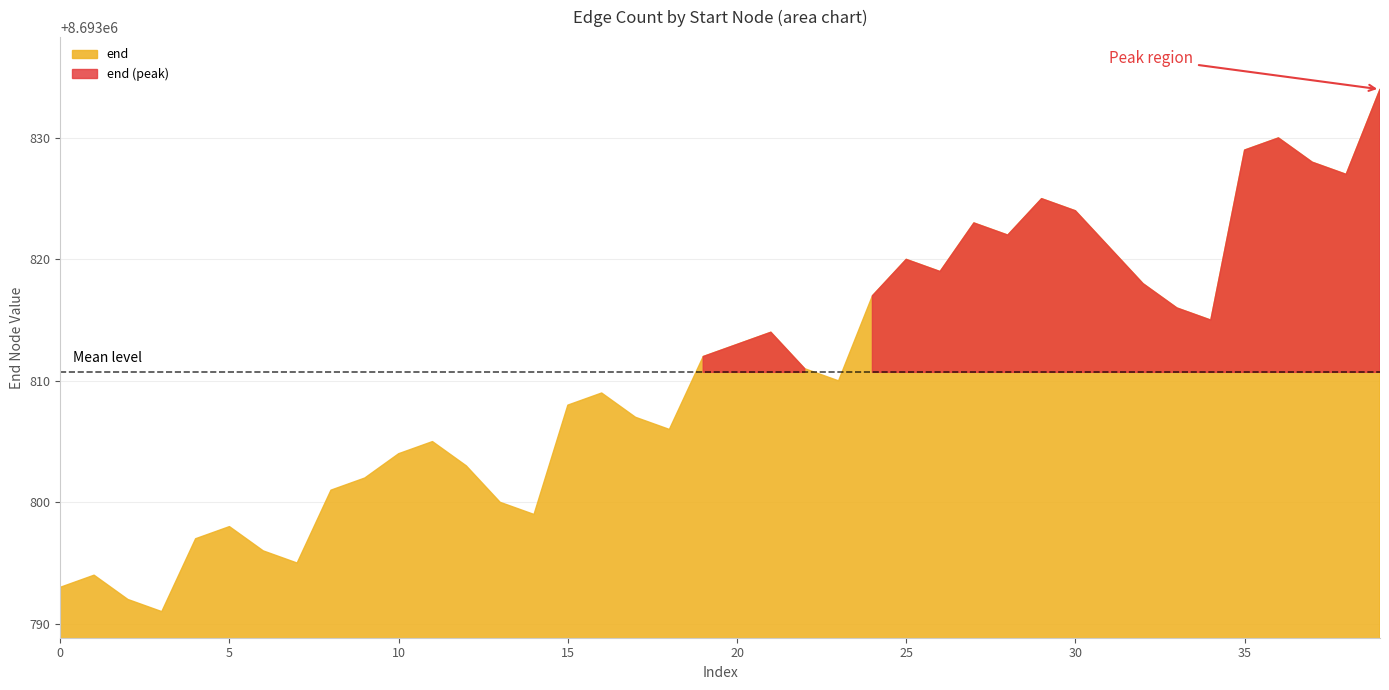

At which category does the data reach its first local valley?

3